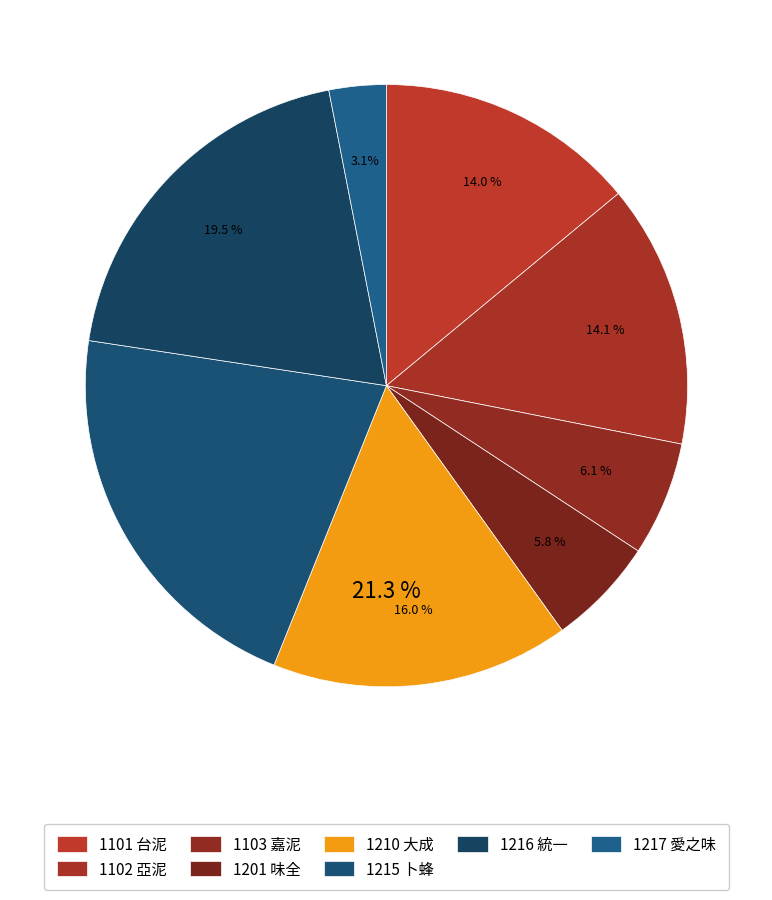

Is there any slice that represents more than half of the pie?

No